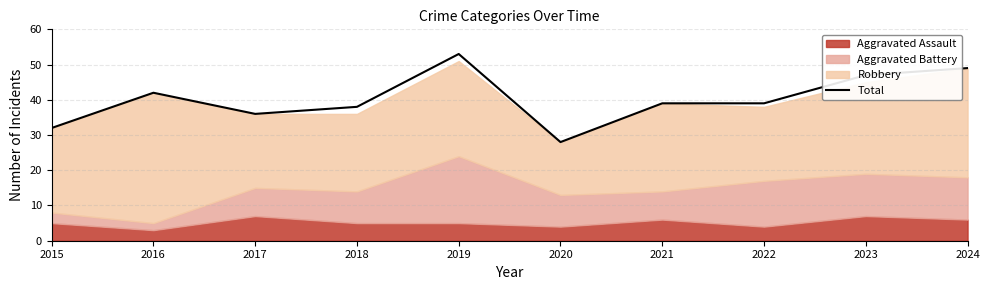

List the labels in order of value, largest first.

2019, 2024, 2023, 2016, 2021, 2022, 2018, 2017, 2015, 2020